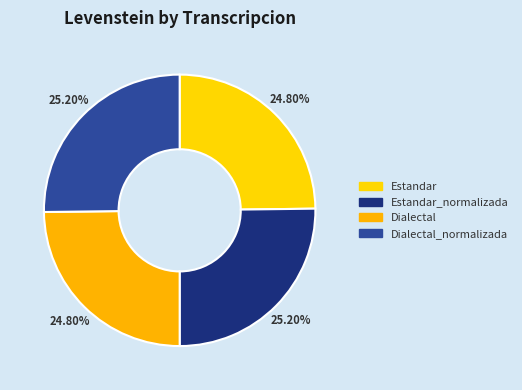

Is there a majority slice in this chart?

No